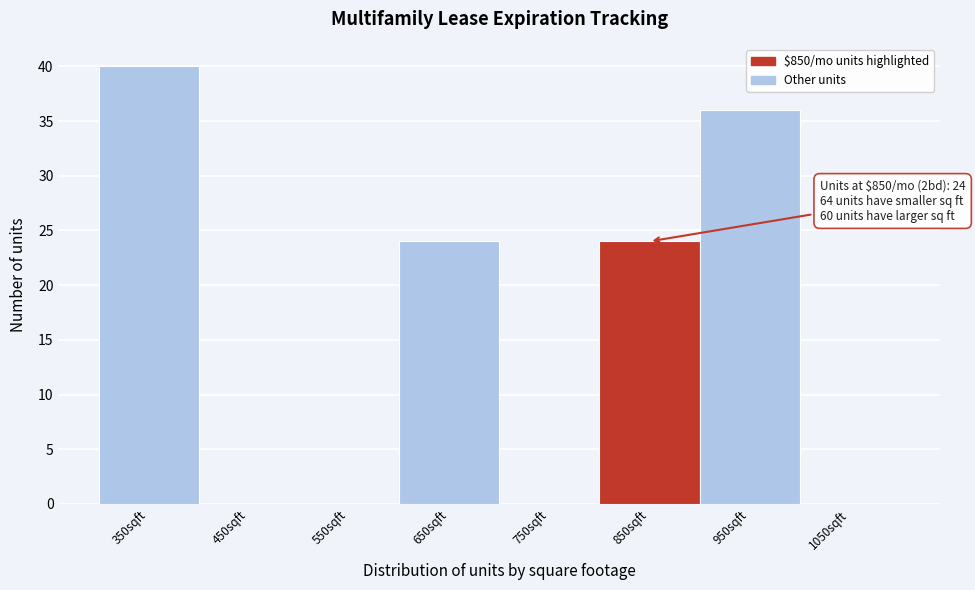

Reading left to right, extract all data points from this chart.

350sqft=40	450sqft=0	550sqft=0	650sqft=24	750sqft=0	850sqft=24	950sqft=36	1050sqft=0